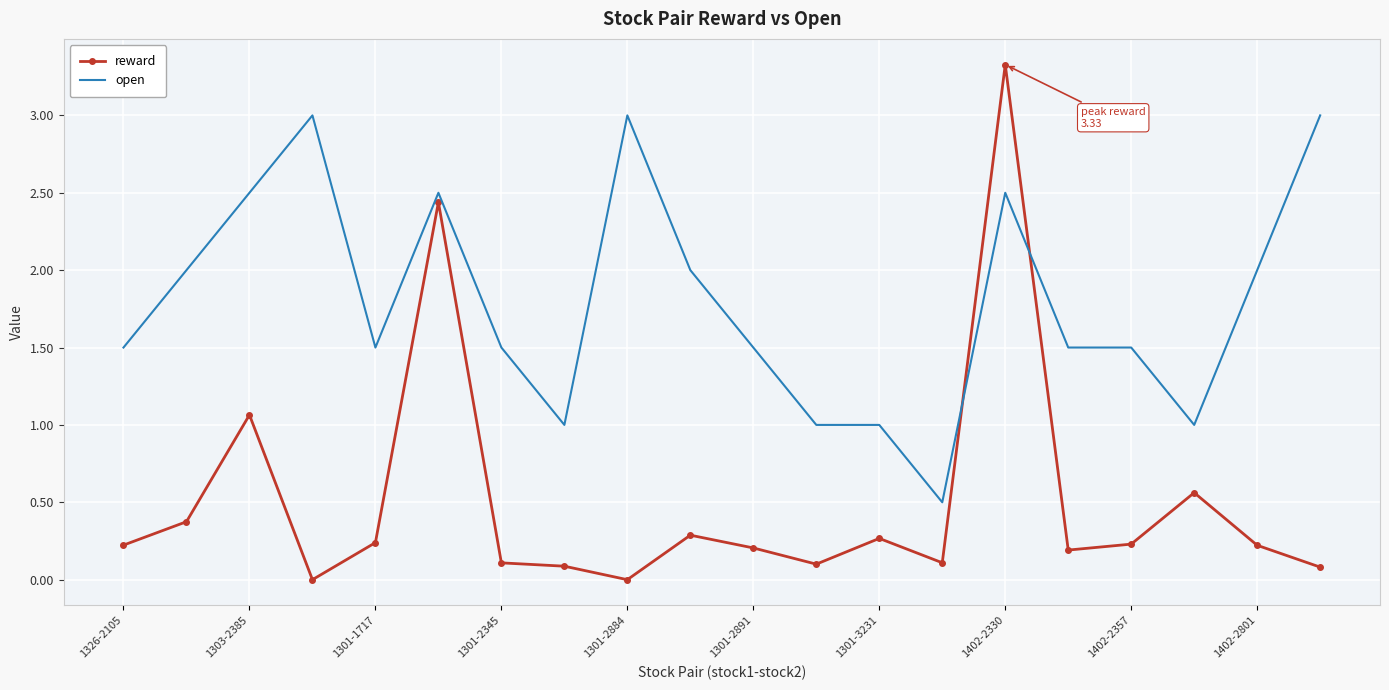

Which series has the largest range (max minus min)?

reward